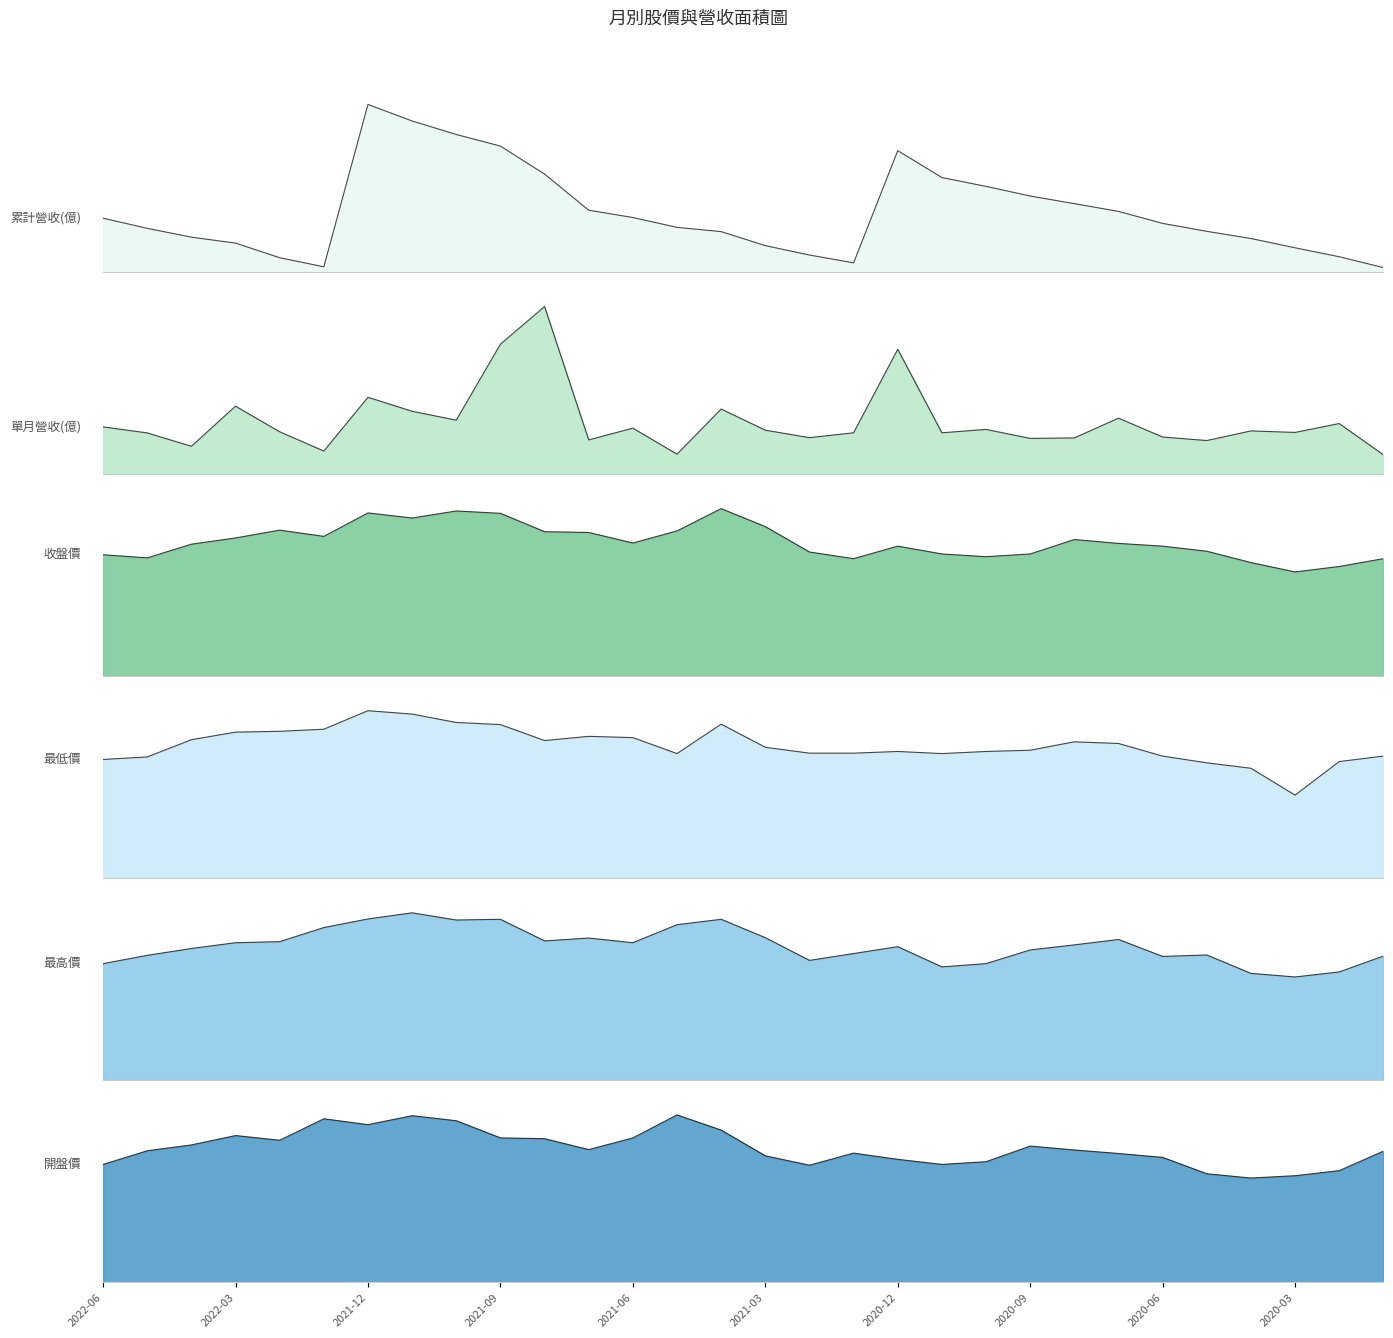

True or false: 單月營收(億) and 最高價 cross at least once.

False